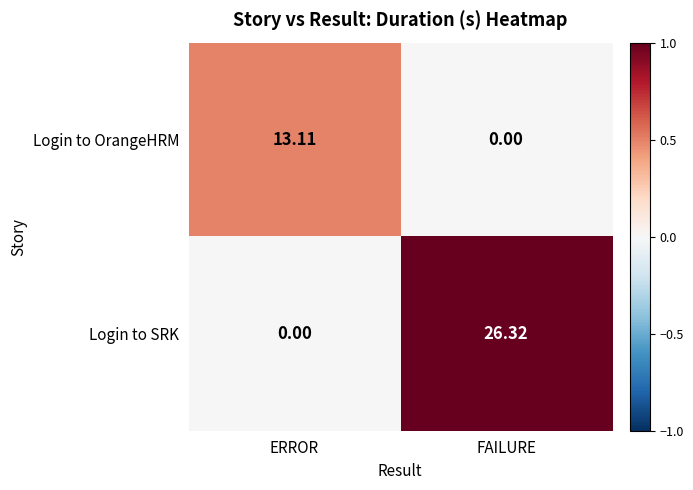

Which series has the largest range (max minus min)?

Login to SRK